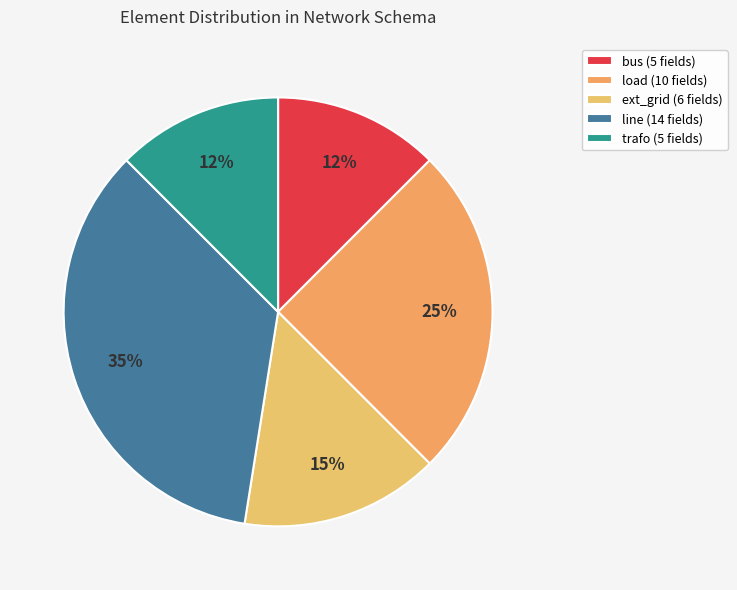

To the nearest percent, what portion does ext_grid represent?

15%